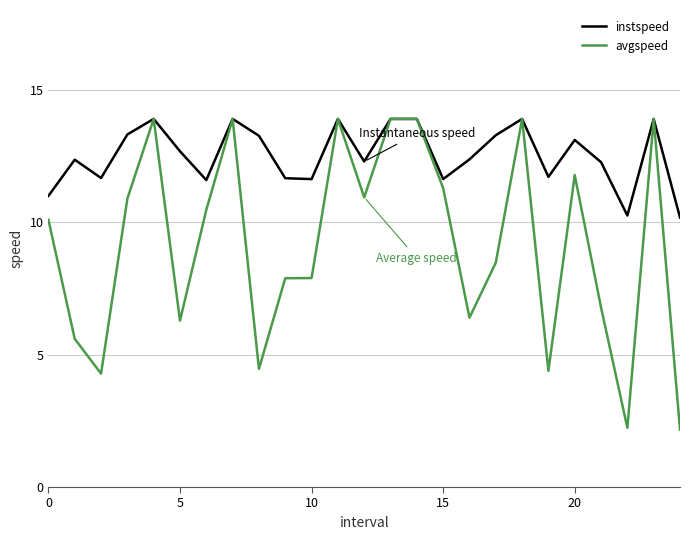

What is the maximum value shown in the chart?

13.9